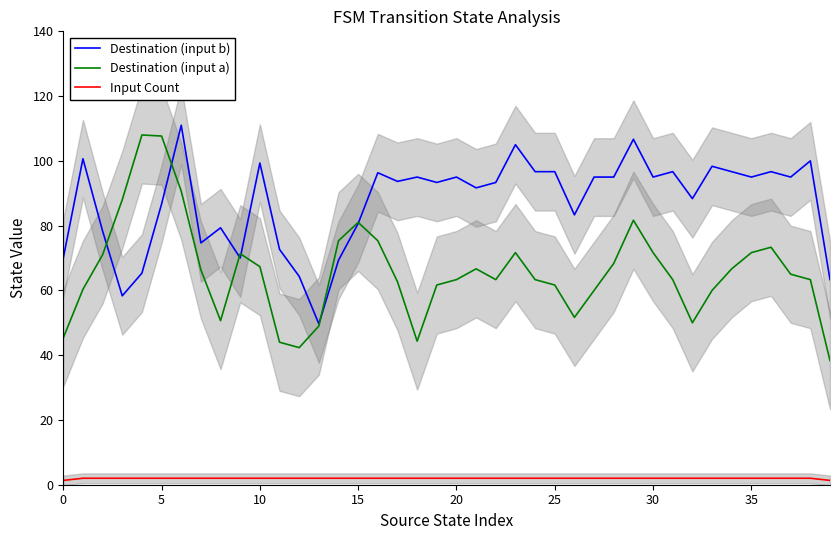

How many interior local valleys does the Destination (input a) series have?

6